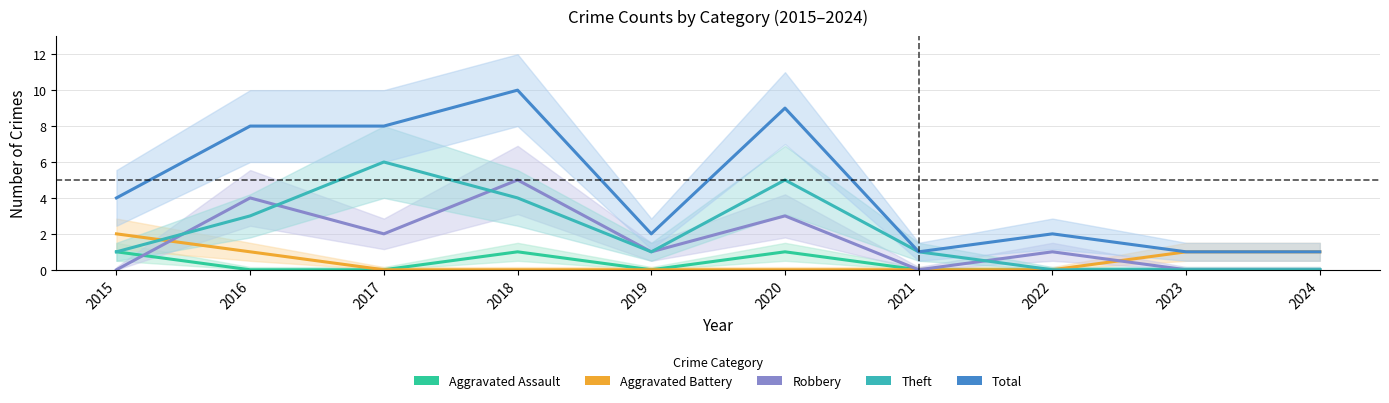

At 2016, list the series in order from largest to smallest.

Total, Robbery, Theft, Aggravated Battery, Aggravated Assault